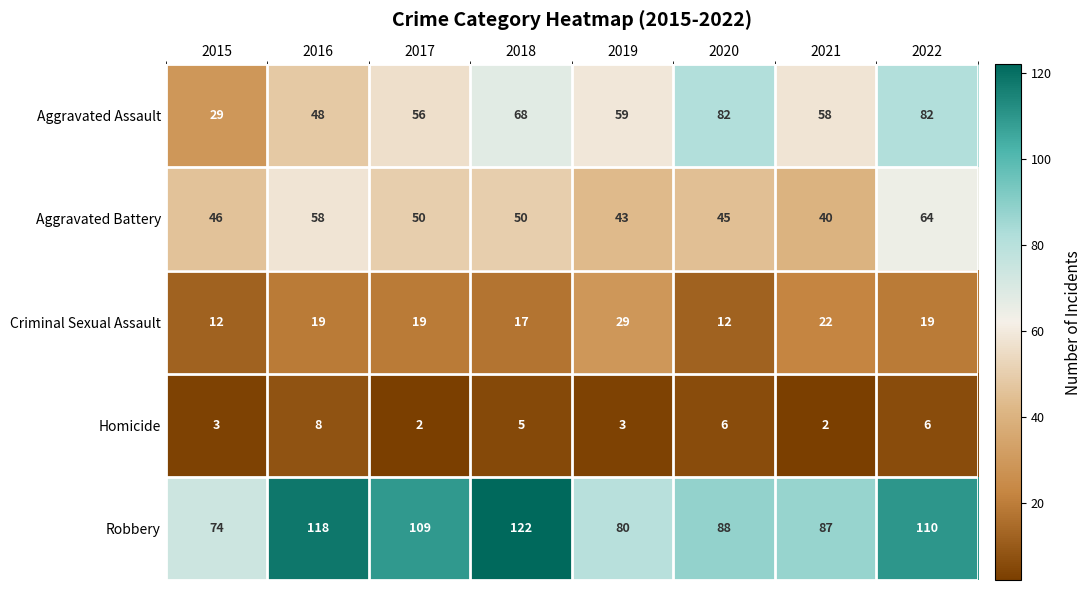

Where does the Homicide series first go above 5?

2016